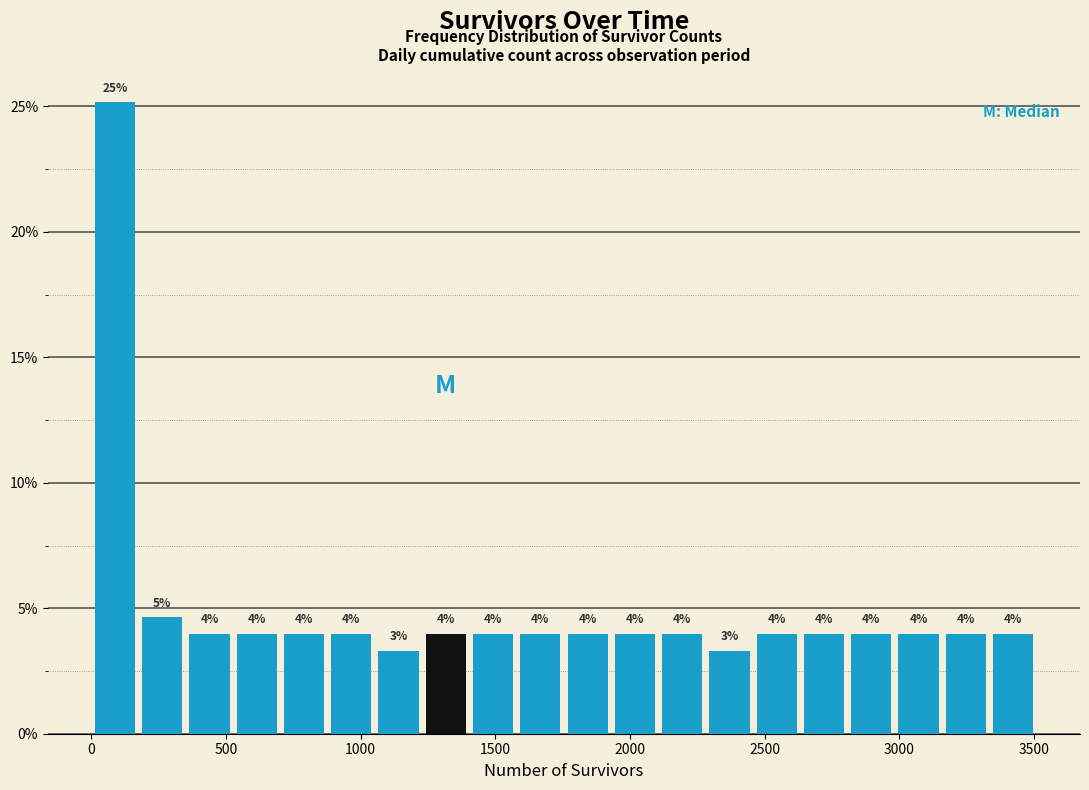

Read against the x-axis, roughly where is the centre of the tallest bar?

100